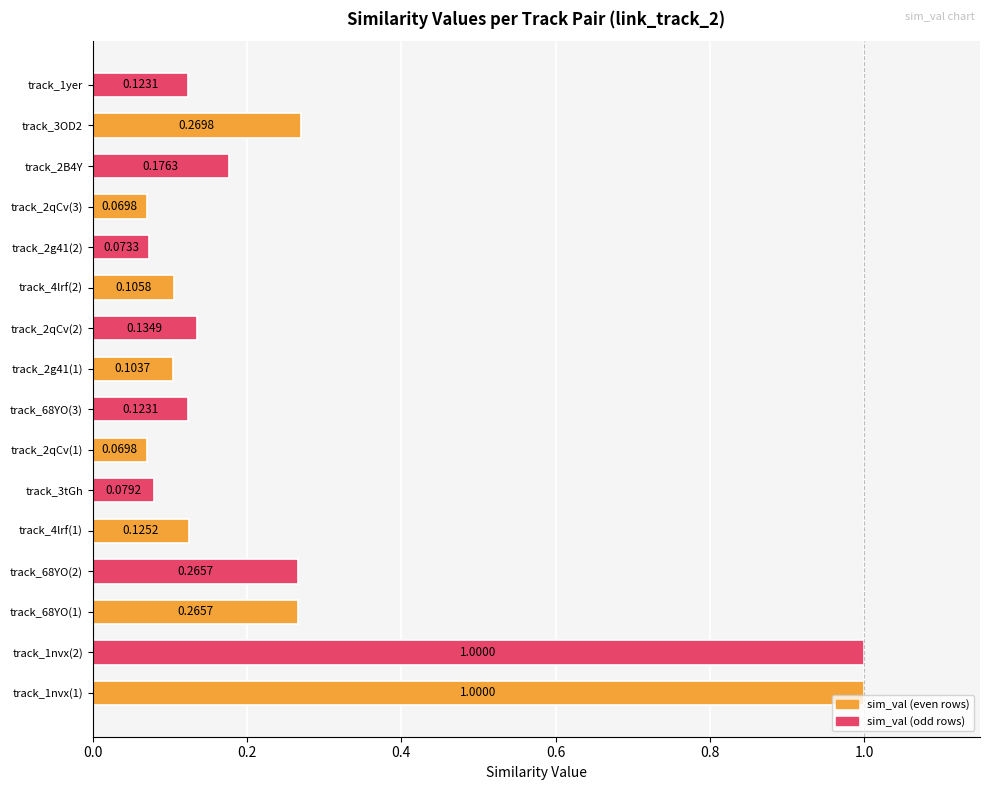

What is the greatest value displayed?

1.0